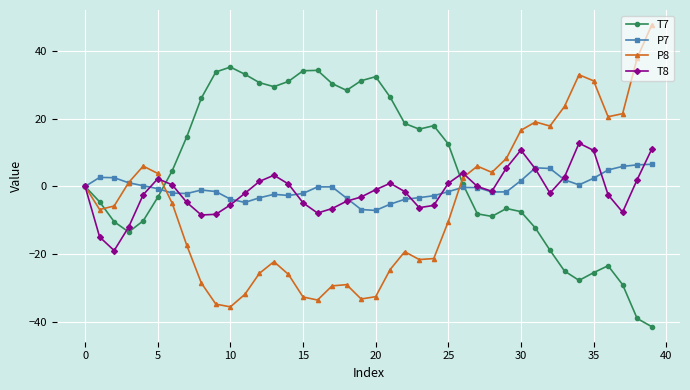

What is the sum of all T7 values?

207.6